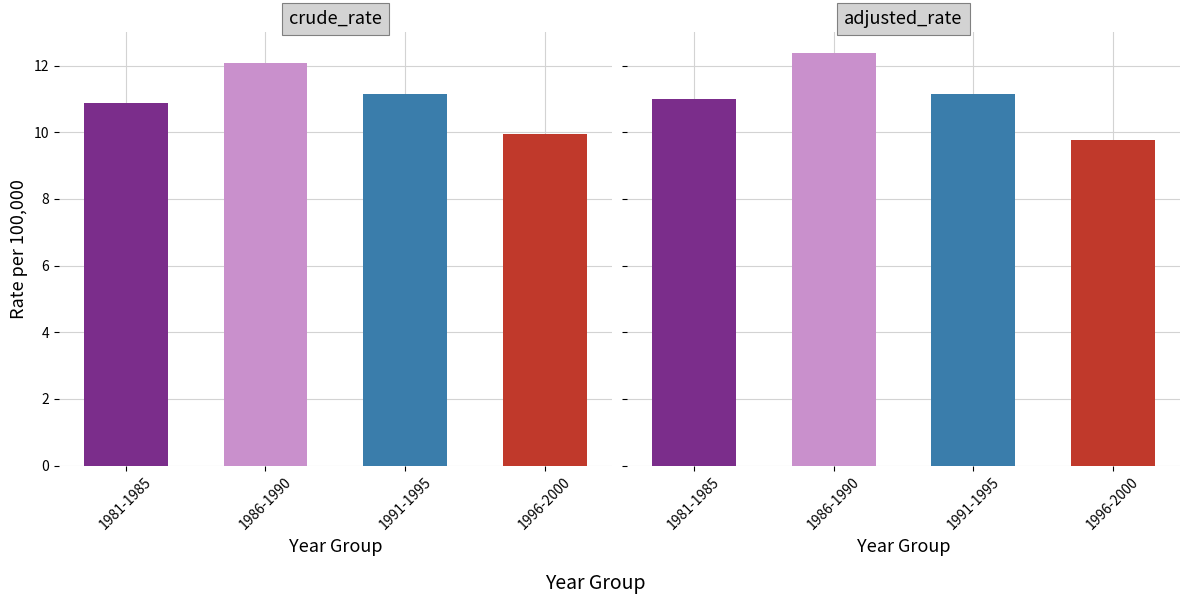

At which category is the sum across all series the highest?

1986